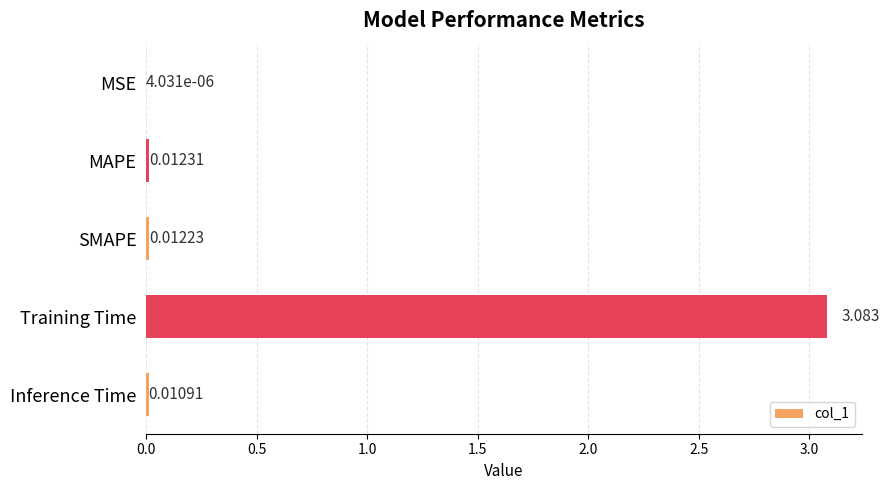

Are the bars grouped side by side (vs. stacked)?

No